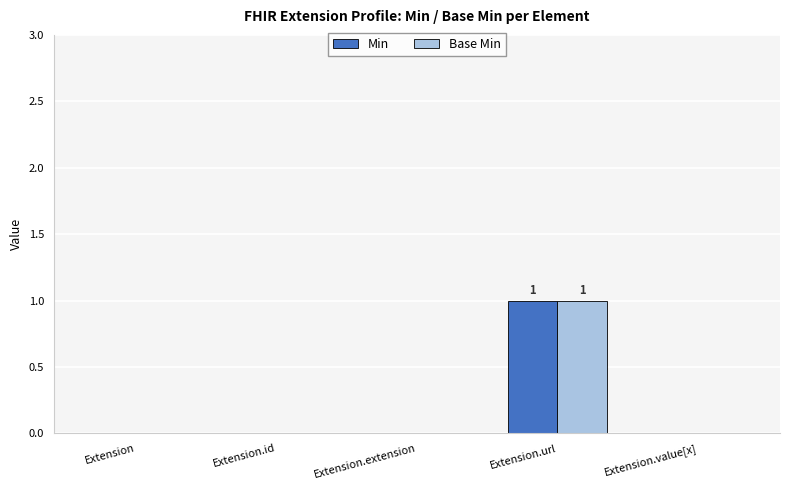

Does the chart contain stacked bars?

No